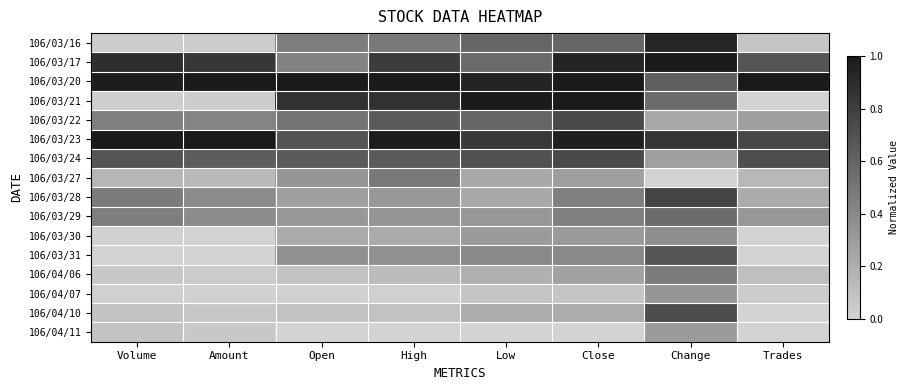

What is the total value across all series at Low?

7.2